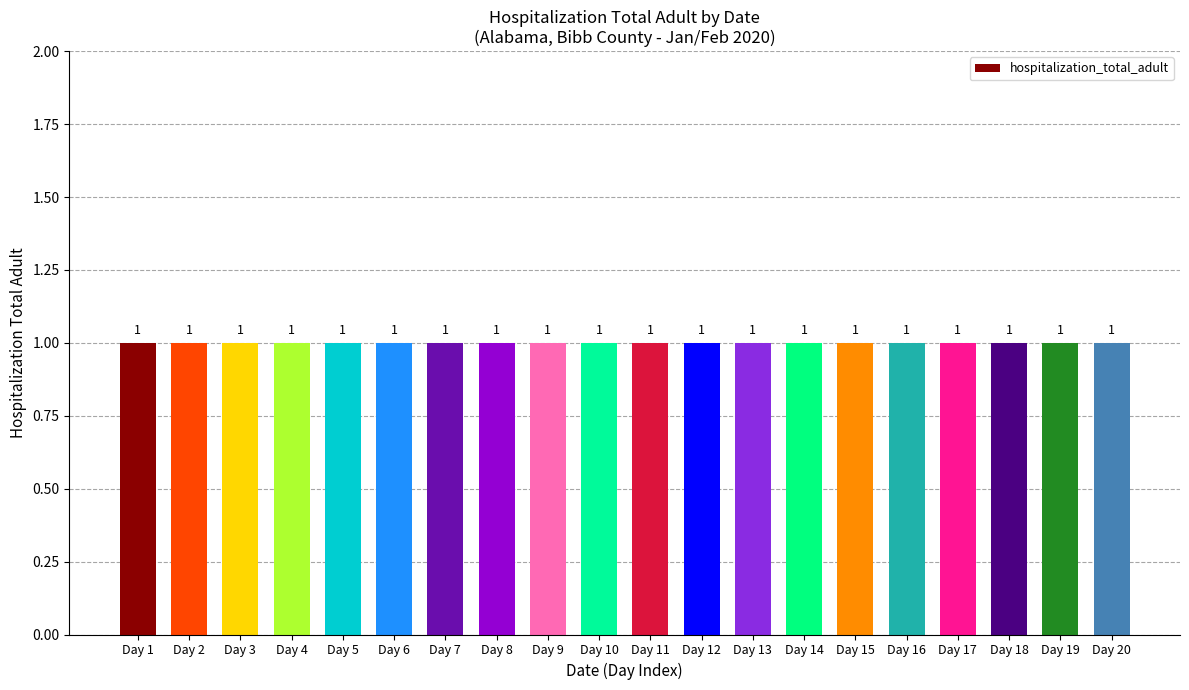

What is the difference between the highest and lowest values at 2020-01-30?

1